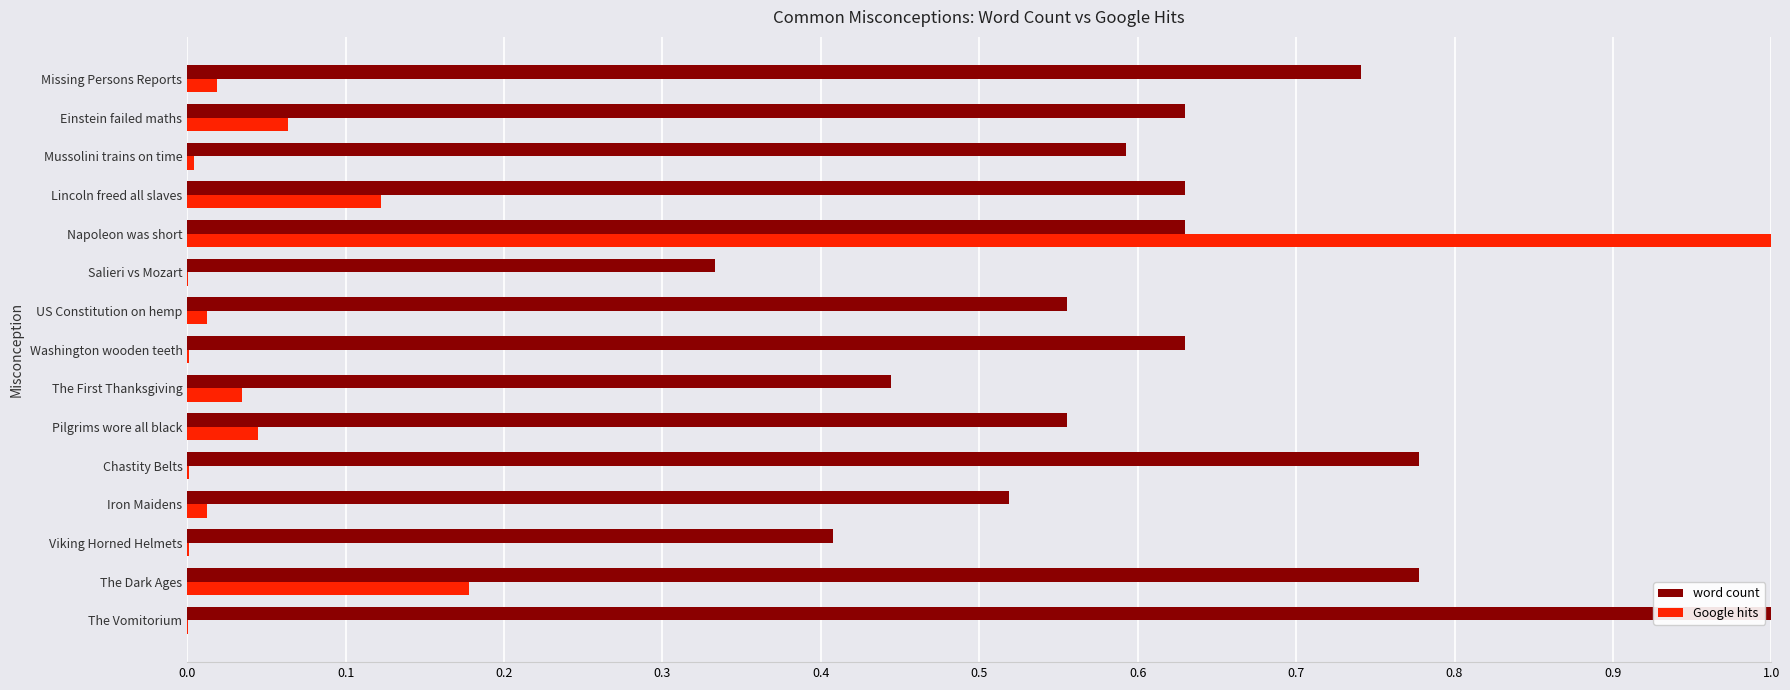

What are all the series names shown in the legend?

word count, Google hits